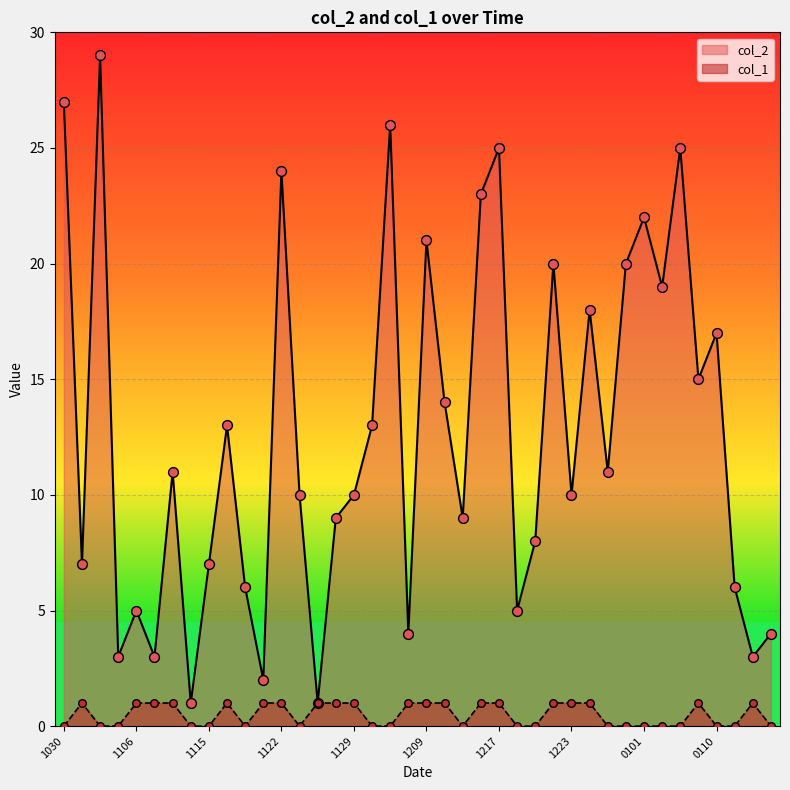

Which series has the largest total across all categories?

col_2